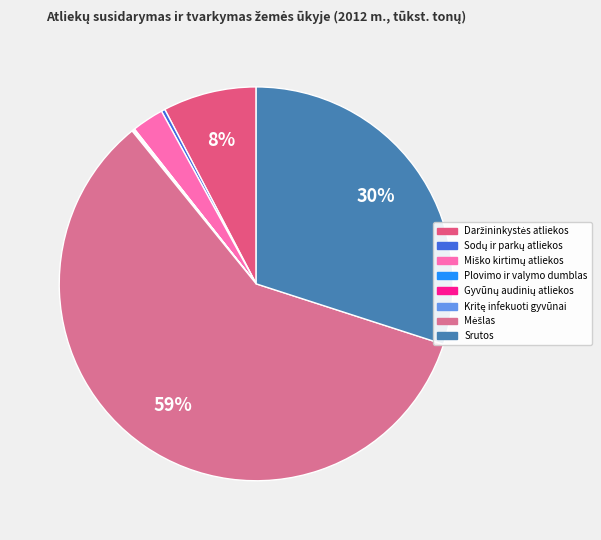

What is the smallest slice in the pie chart?

Plovimo ir valymo dumblas